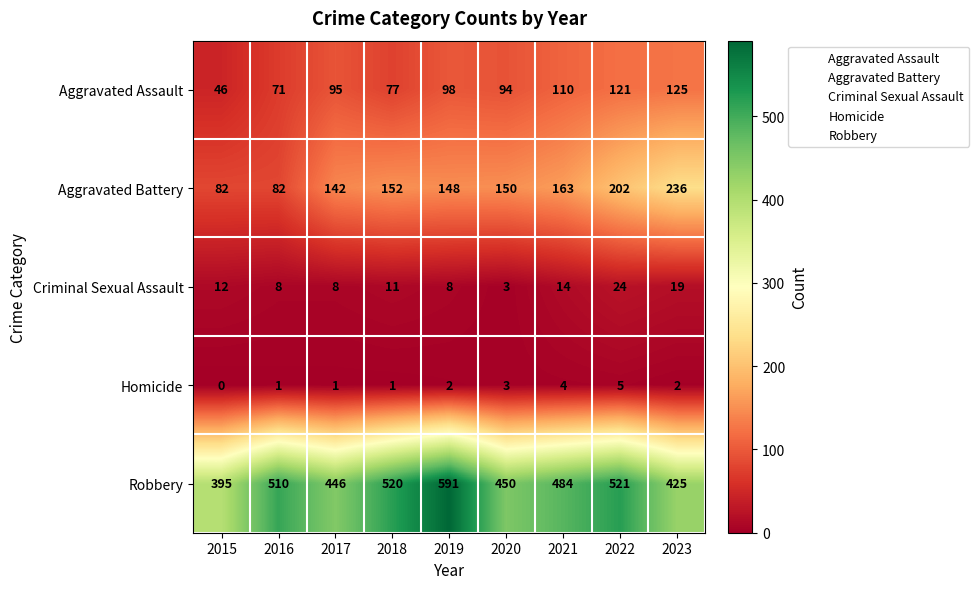

At 2016, list the series in order from smallest to largest.

Homicide, Criminal Sexual Assault, Aggravated Assault, Aggravated Battery, Robbery